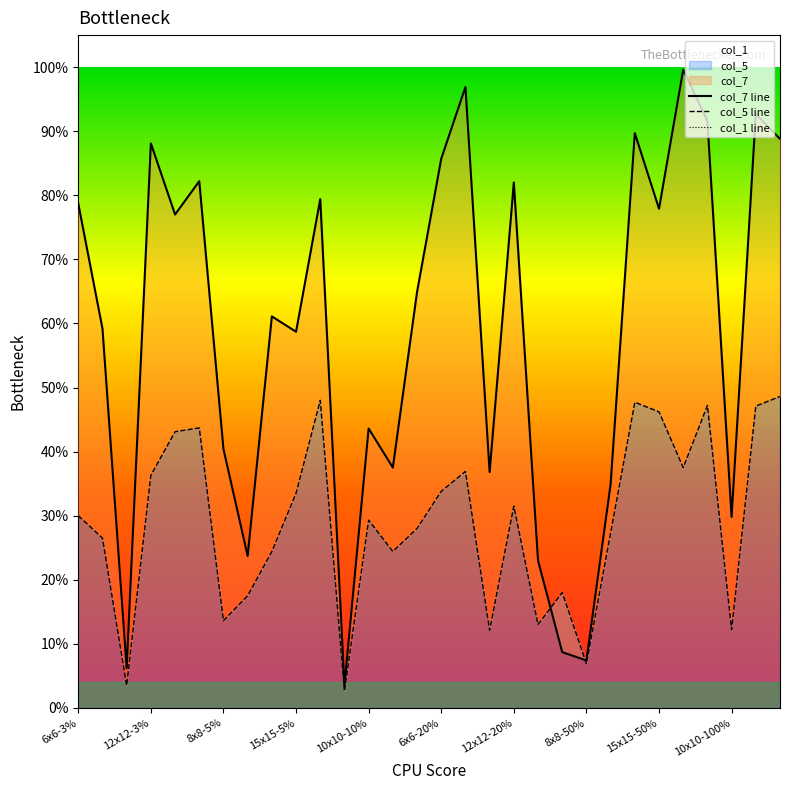

Between 12x12-20% and 28, which series saw the biggest shift?

col_7 line